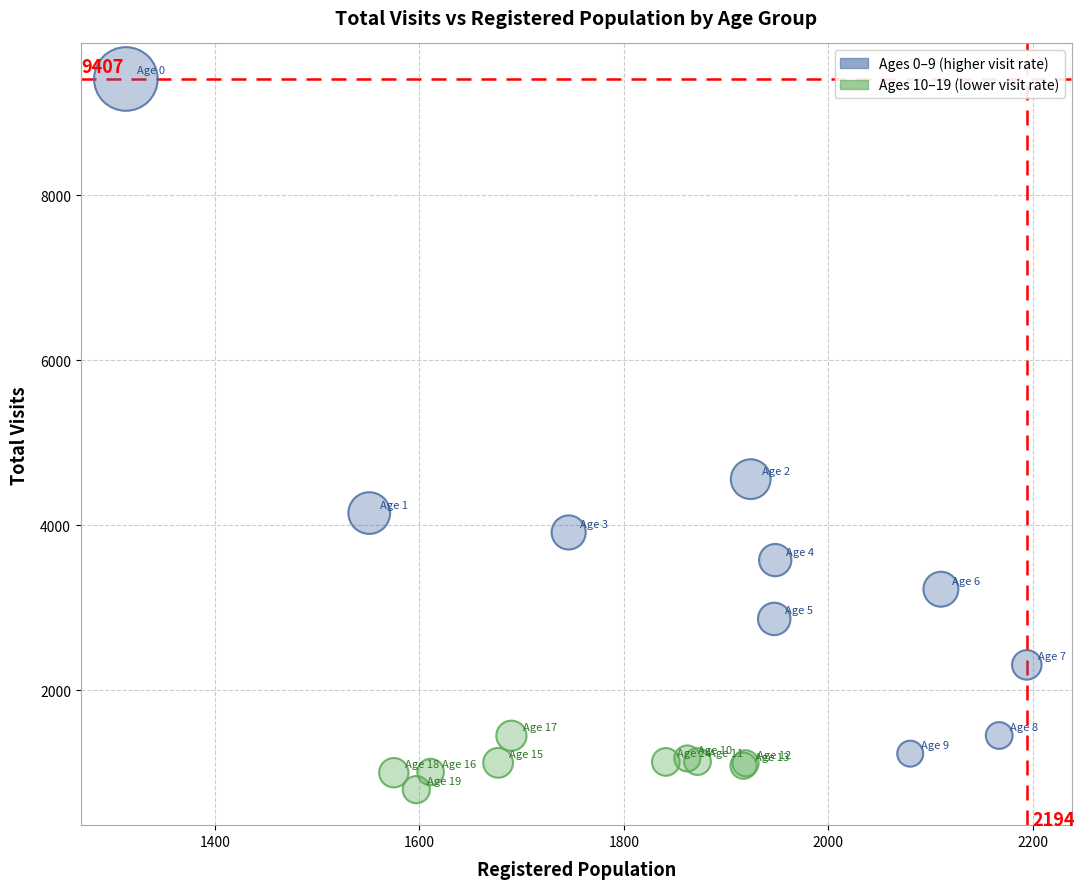

What are all the series names shown in the legend?

Ages 0–9 (higher visit rate), Ages 10–19 (lower visit rate)